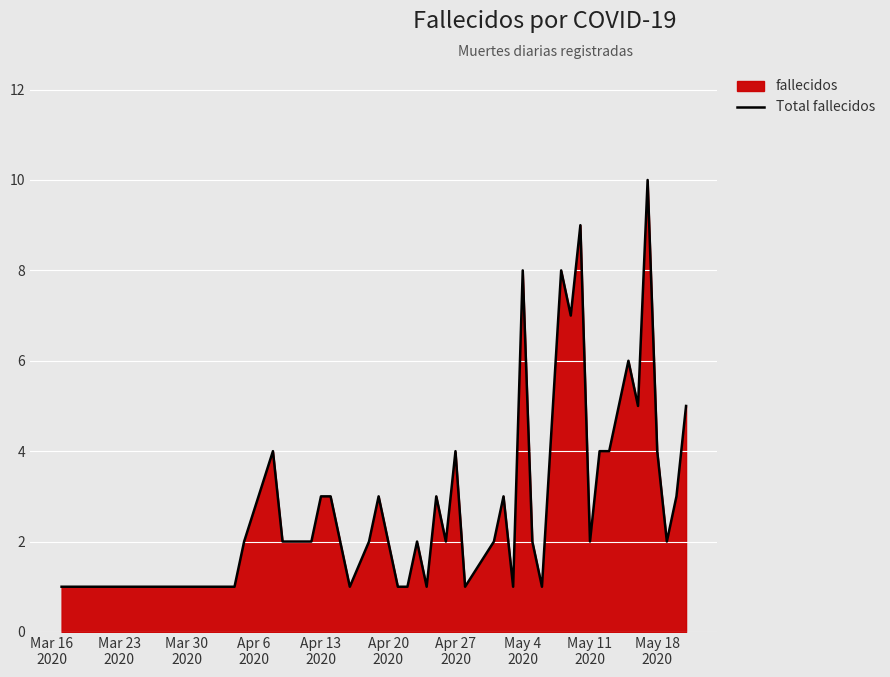

What is the maximum value shown in the chart?

10